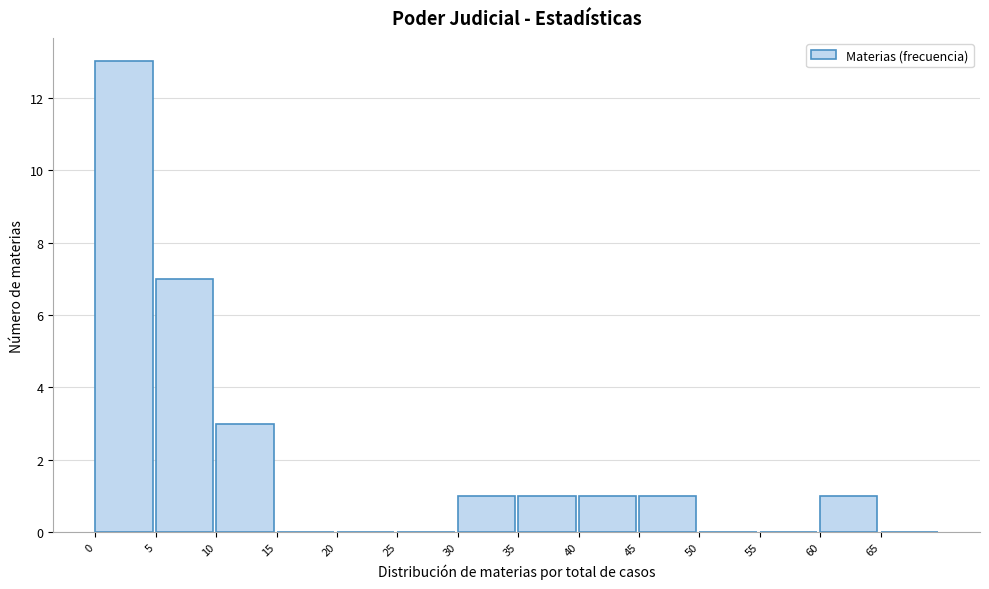

Reading left to right, transcribe this chart: for each bar, give the range it covers on the x-axis and its height. The values are not printed on the chart, so give them approximately, as read against the axis.

0 to 5: 13
5 to 10: 7
10 to 15: 3
15 to 20: 0
20 to 25: 0
25 to 30: 0
30 to 35: 1
35 to 40: 1
40 to 45: 1
45 to 50: 1
50 to 55: 0
55 to 60: 0
60 to 65: 1
65 to 70: 0